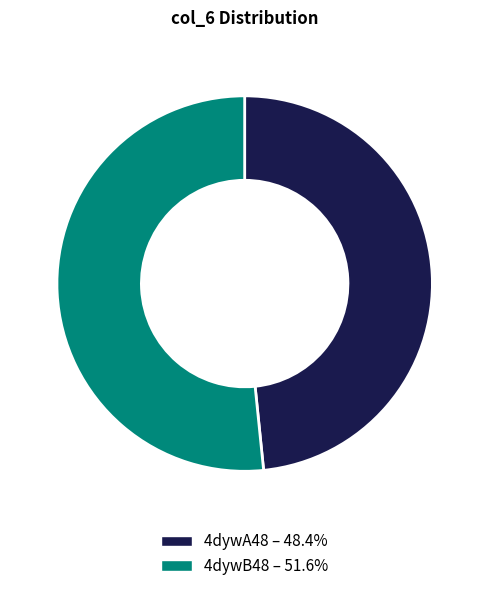

Combined, do 4dywB48 and 4dywA48 account for over 50%?

Yes